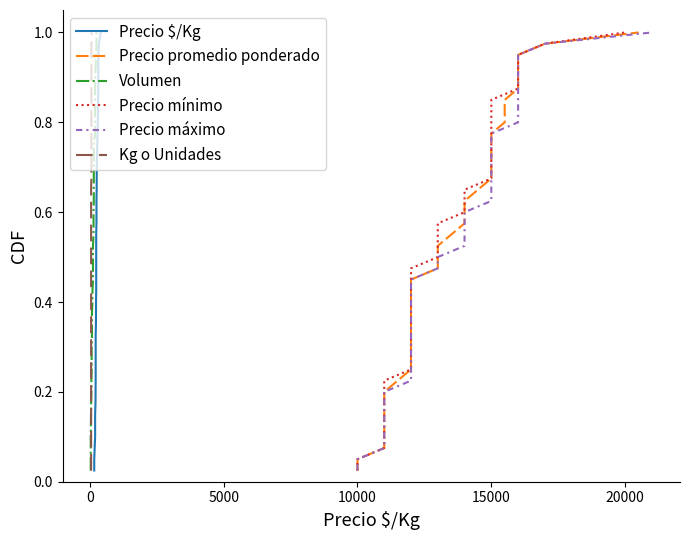

The value of Volumen at 25 is 1.0. True or false?

False